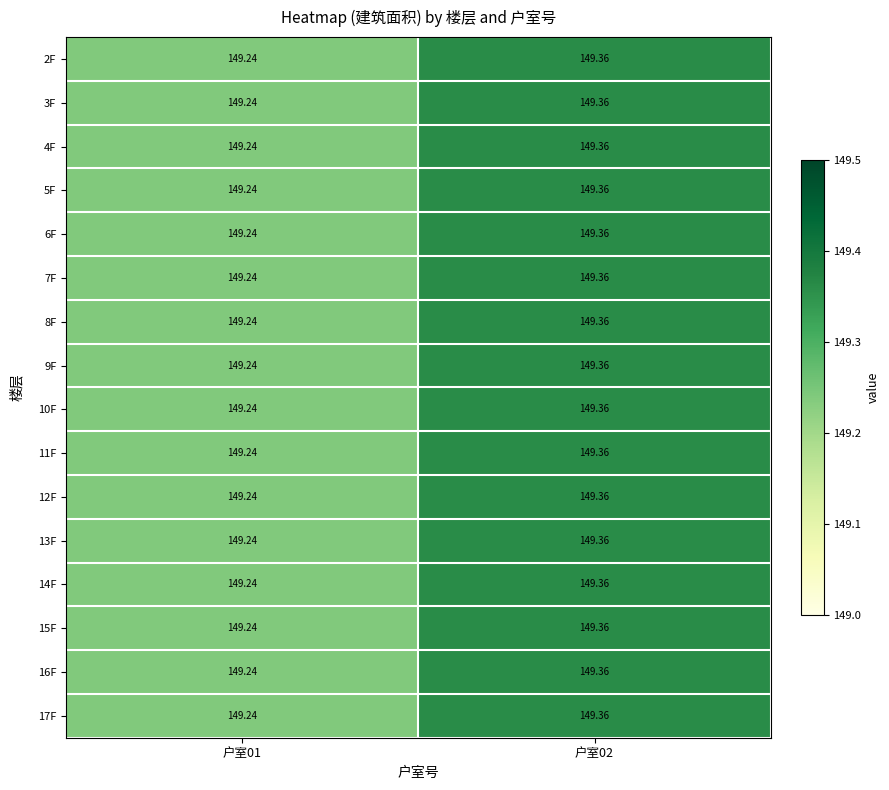

What is the smallest value displayed?

149.2